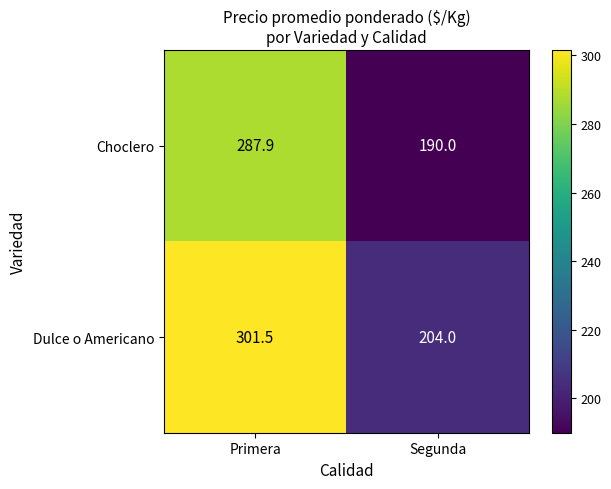

Reading left to right, what are all the values shown in this chart?

Choclero: 287.9	190.0
Dulce o Americano: 301.5	204.0